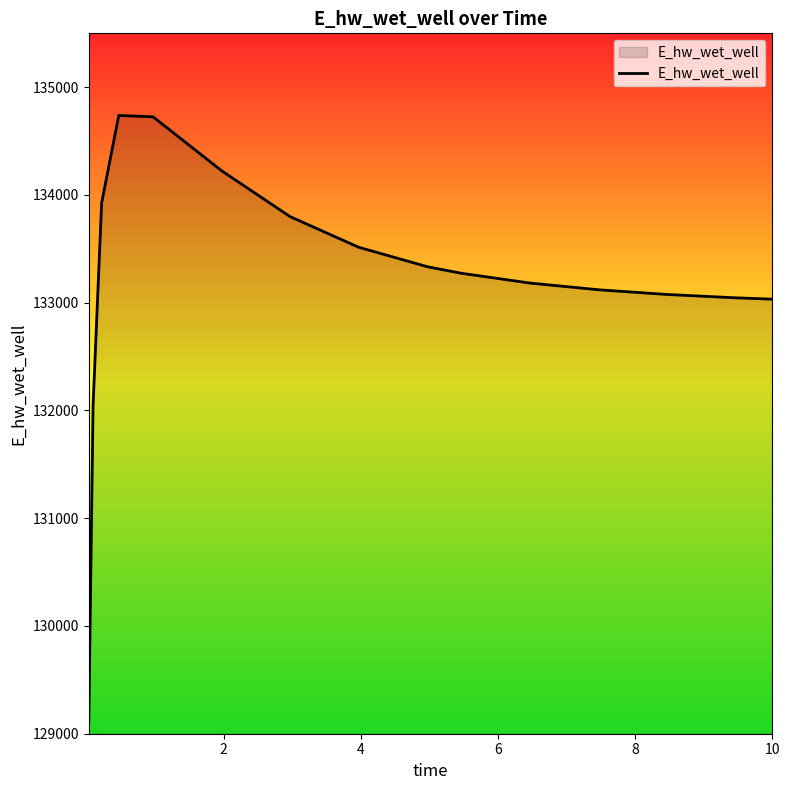

Count the number of categories in the chart.

15